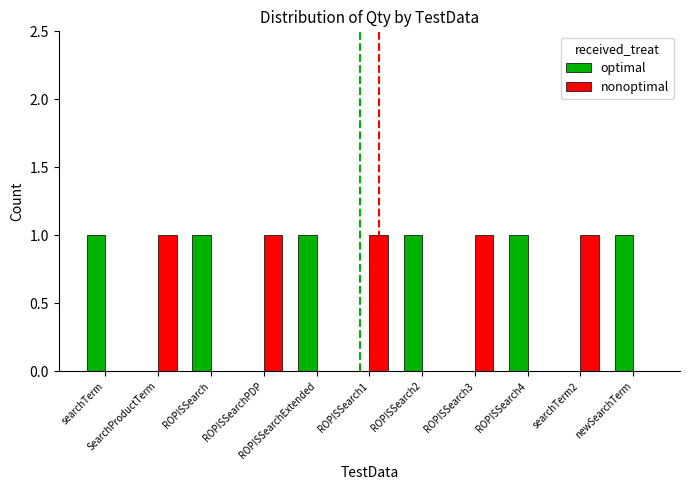

What is the sum of all nonoptimal values?

5